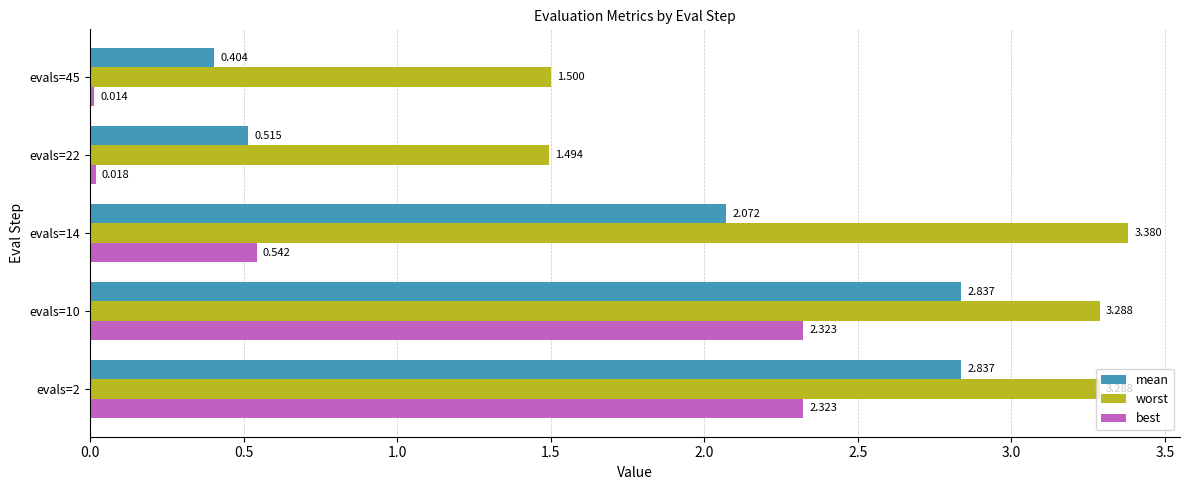

Which series has the largest total across all categories?

worst